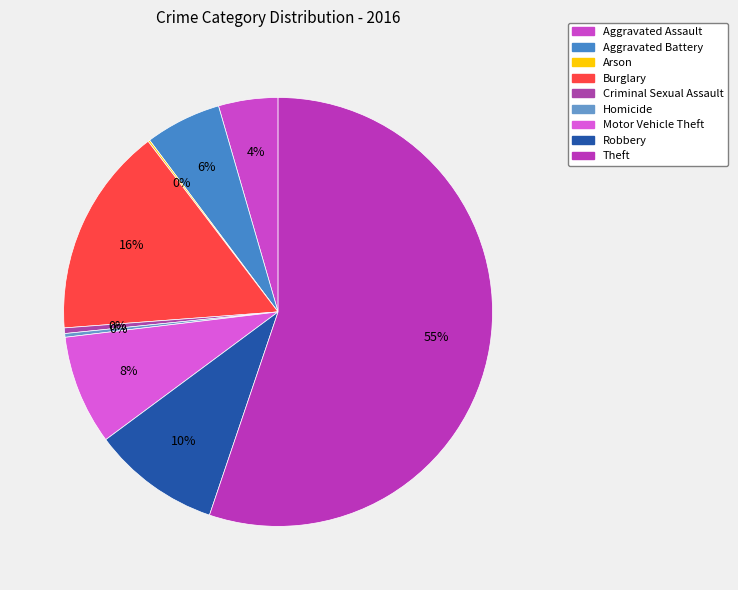

Count the number of slices in the pie.

9